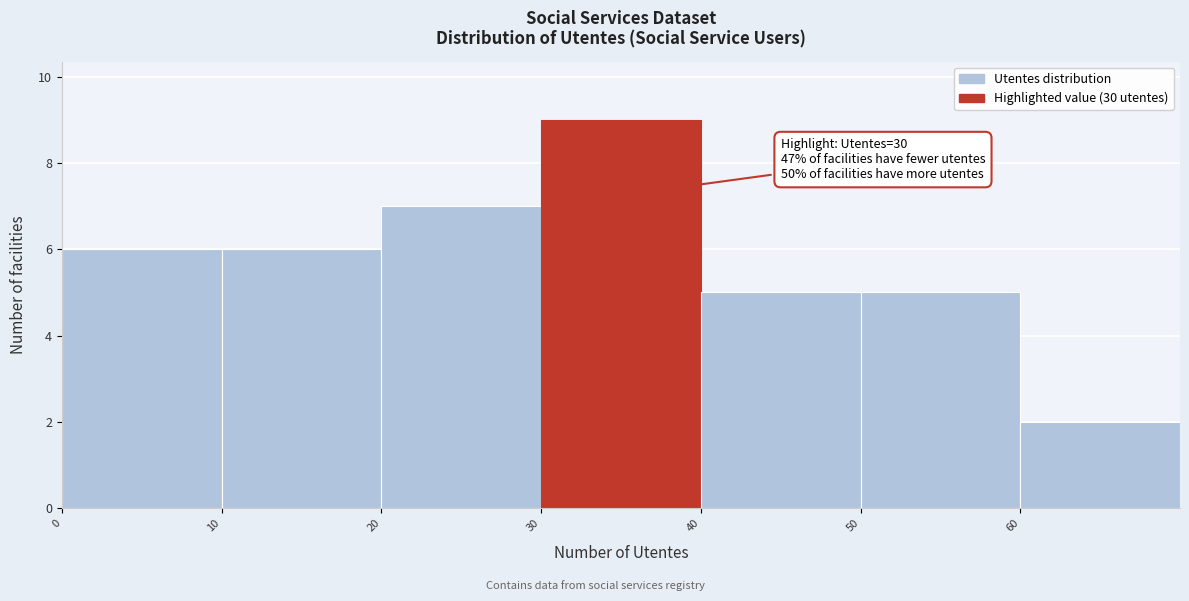

Which range on the x-axis has the tallest bar?

30 to 40